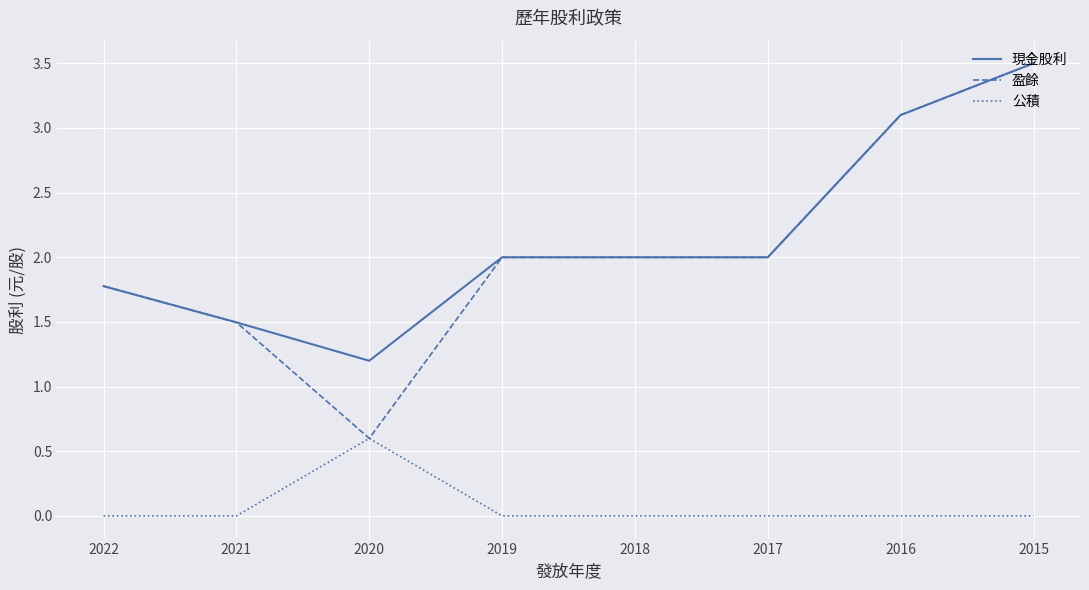

Does the chart display data point markers on the line(s)?

No